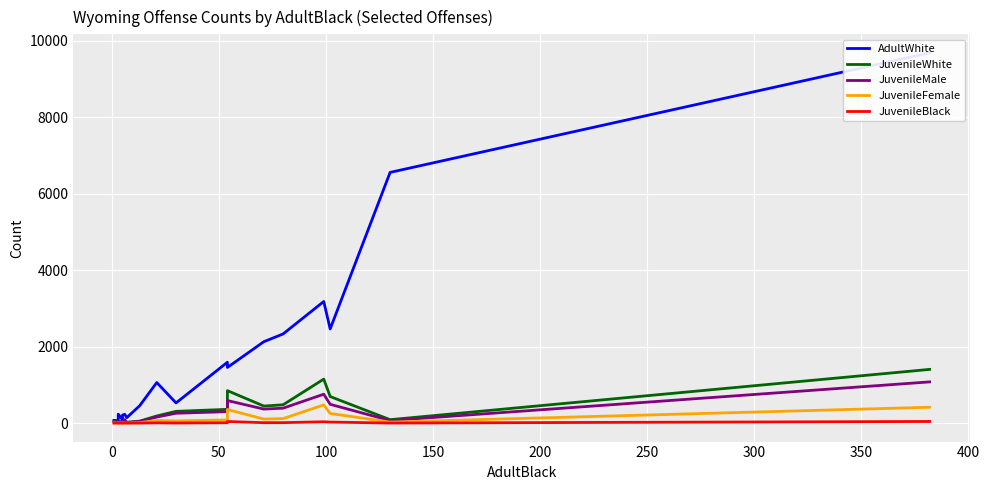

True or false: JuvenileBlack and JuvenileWhite intersect in this chart.

False